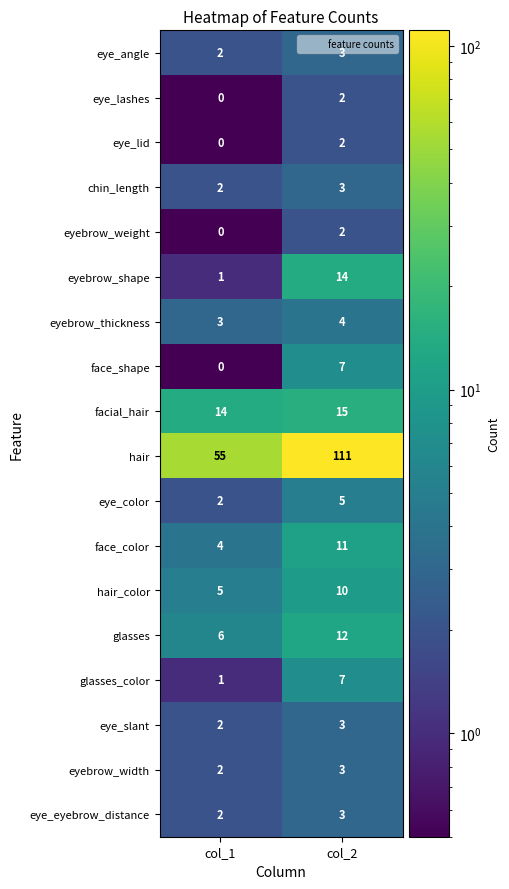

What is the difference between the glasses values at col_2 and col_1?

6